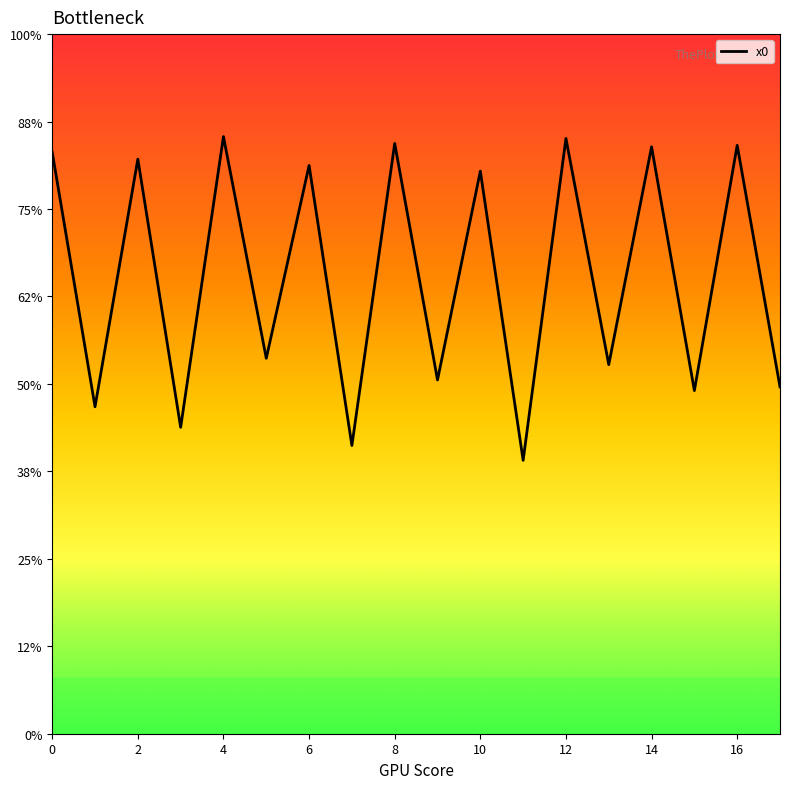

Reading left to right, list all the values displayed in this chart.

0=2.7	1=1.5	2=2.6	3=1.4	4=2.7	5=1.7	6=2.6	7=1.3	8=2.7	9=1.6	10=2.6	11=1.3	12=2.7	13=1.7	14=2.7	15=1.6	16=2.7	17=1.6